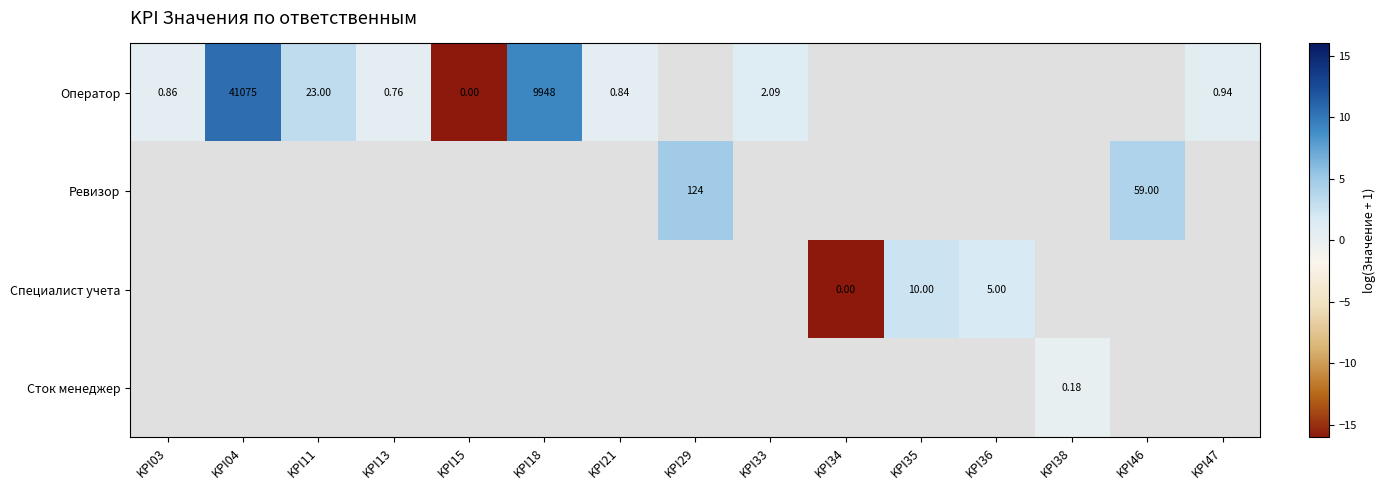

At how many categories does at least one series exceed 7?

2